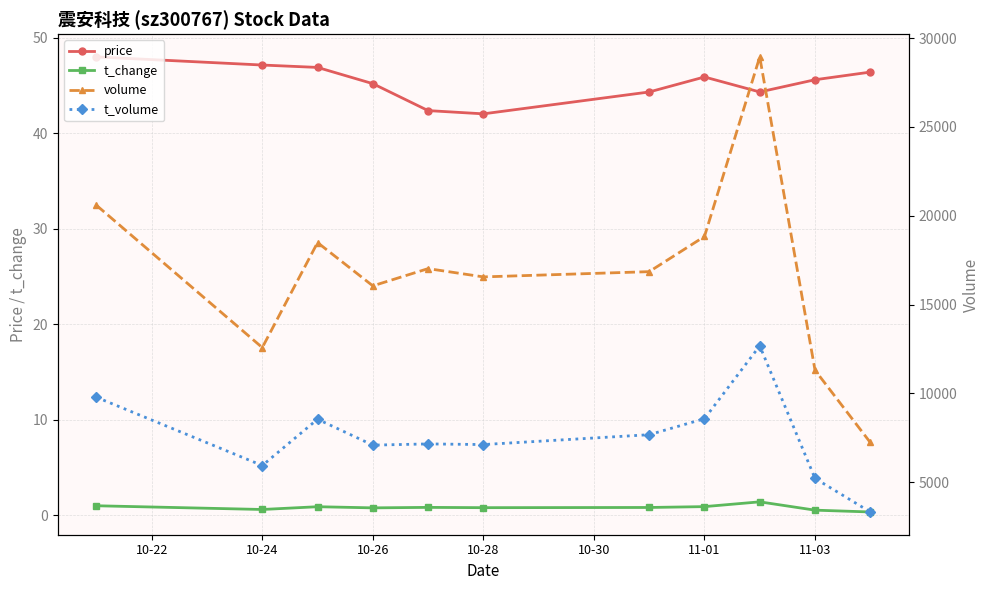

What is the difference between the maximum and minimum values in the t_change series?

1.1